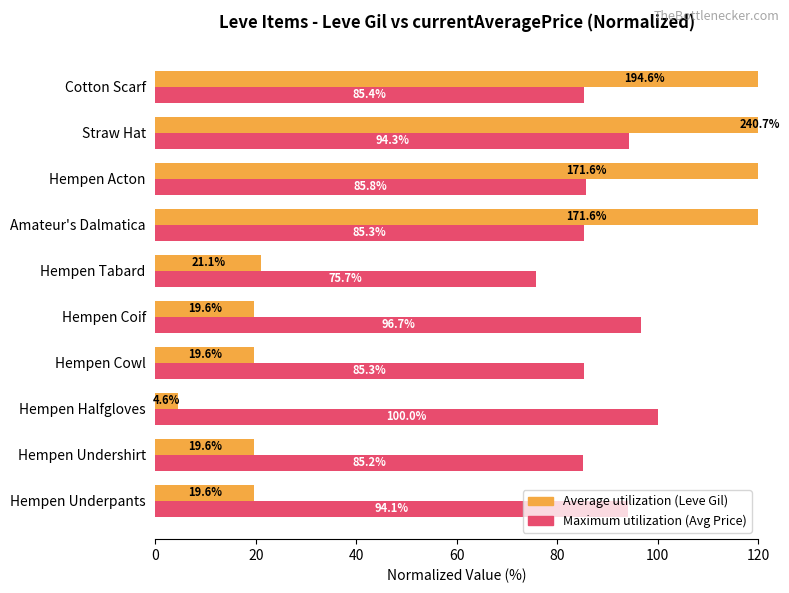

What position from the left is Hempen Underpants?

1